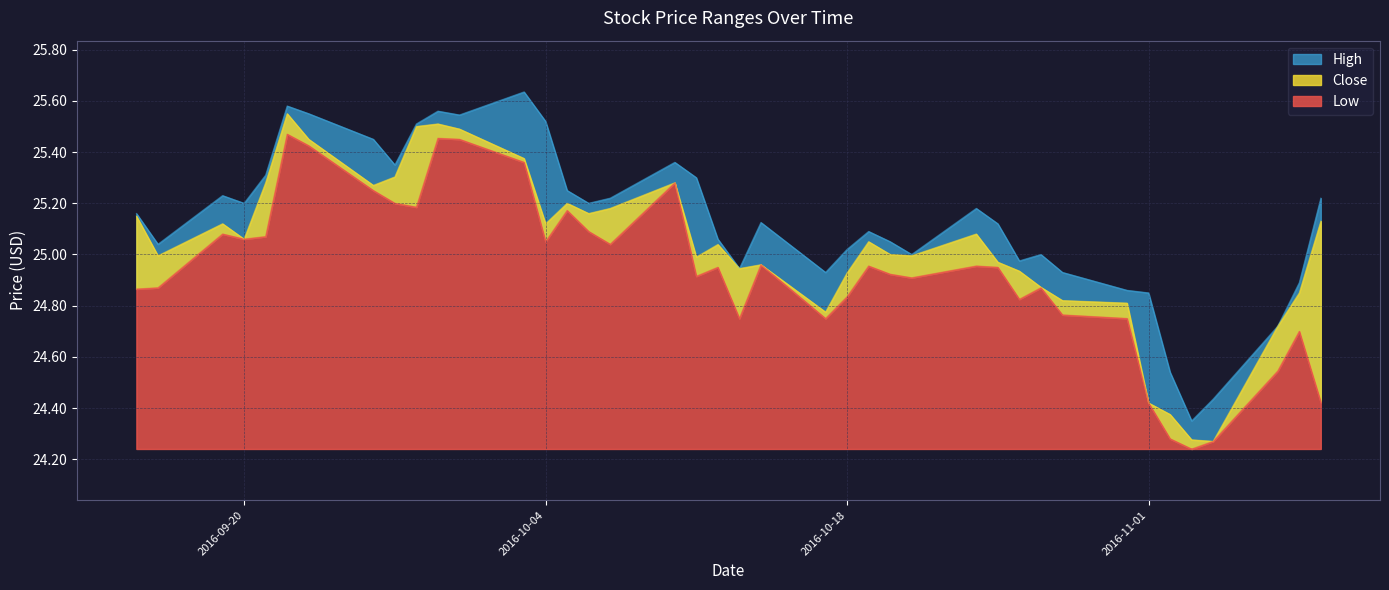

What are all the series names shown in the legend?

High, Close, Low